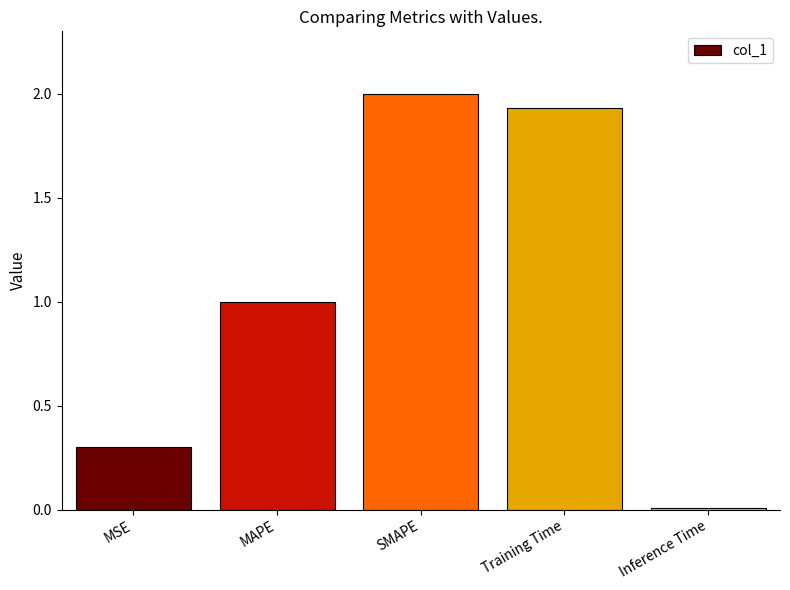

Between SMAPE and MAPE, which is larger?

SMAPE